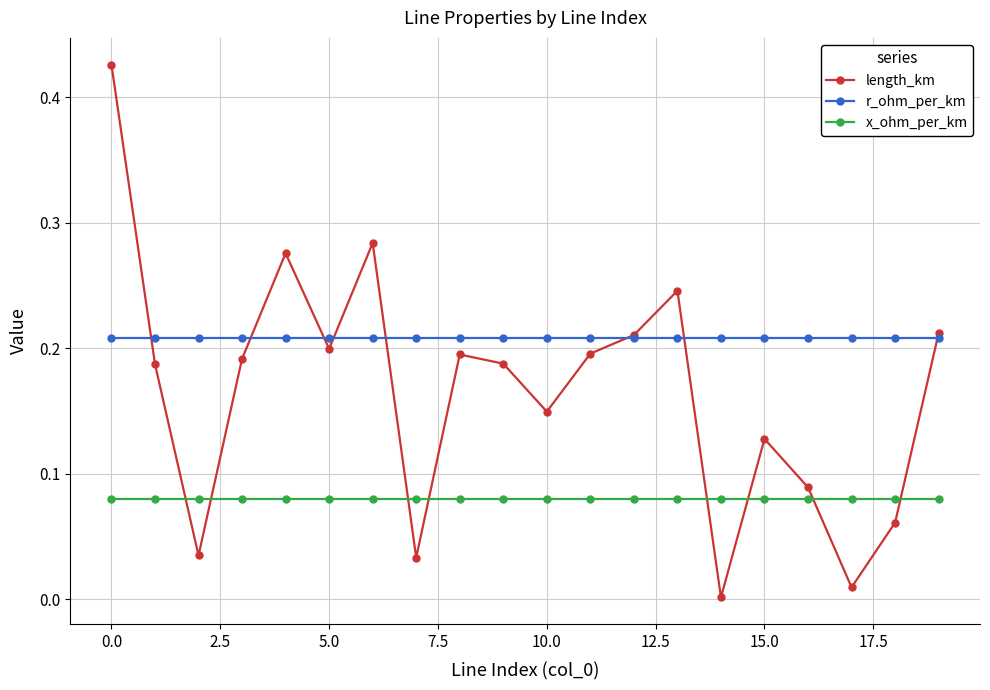

True or false: x_ohm_per_km and r_ohm_per_km cross at least once.

False